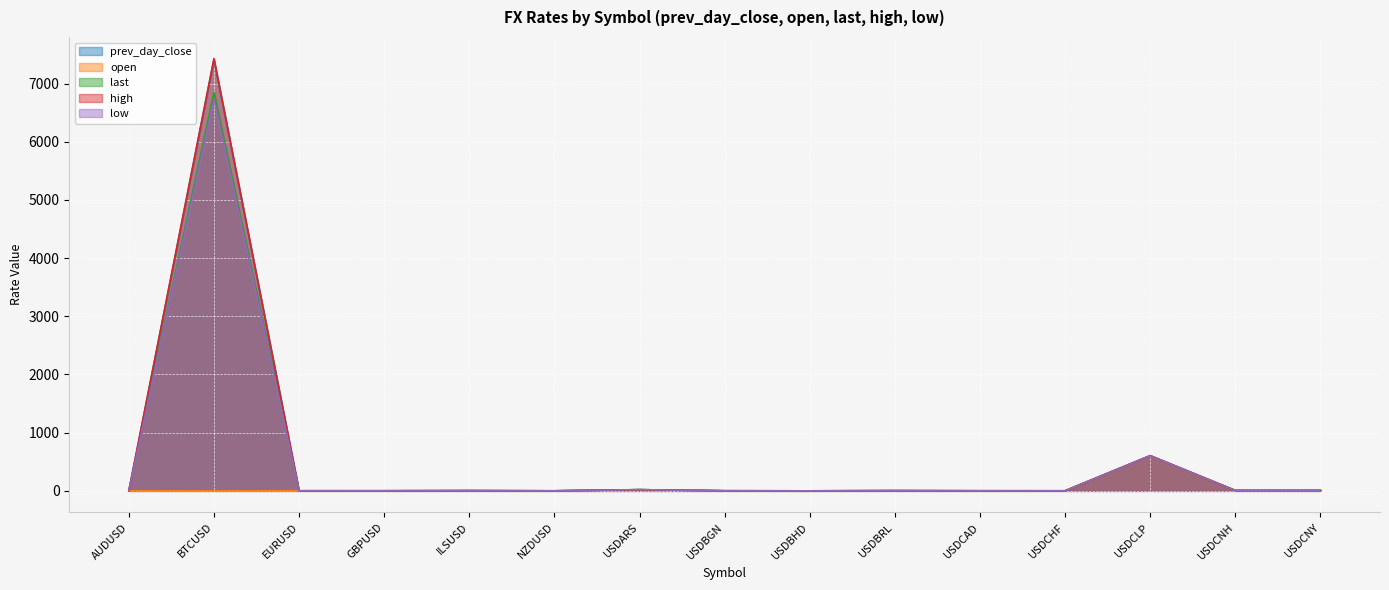

Is the value of prev_day_close at USDBGN greater than the value of last at AUDUSD?

Yes